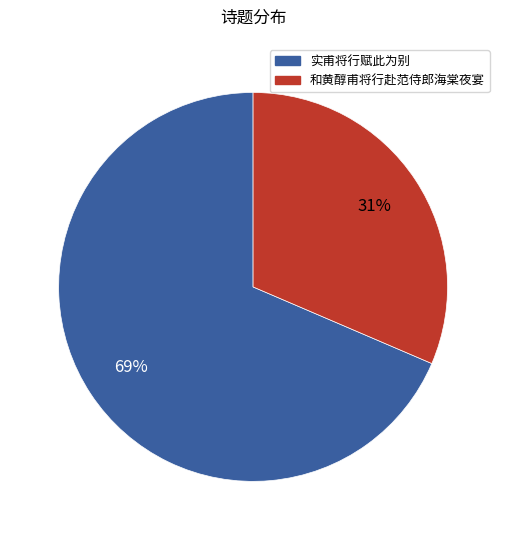

Does any single category account for the majority?

Yes